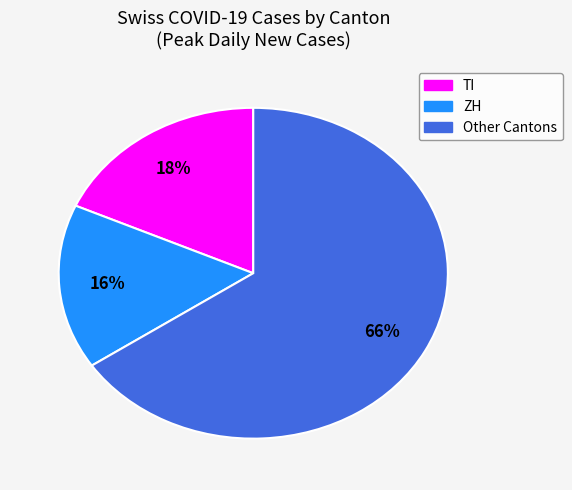

Is there a majority slice in this chart?

Yes